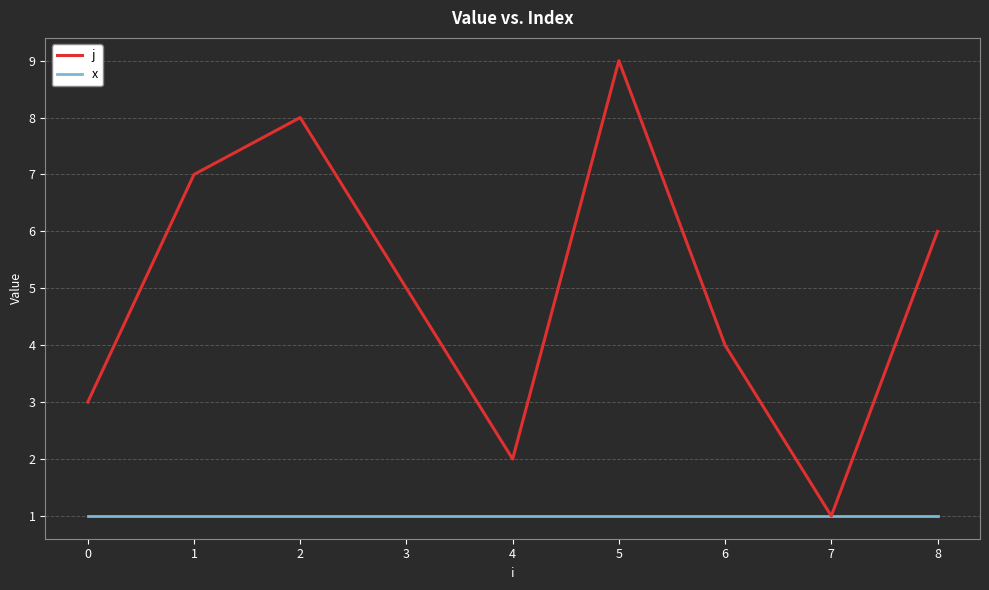

The j series shows 12 at 1. True or false?

False